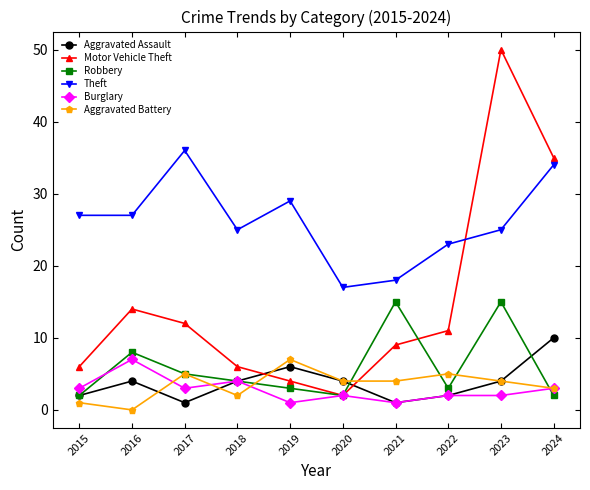

The value of Robbery at 2017 is 7. True or false?

False